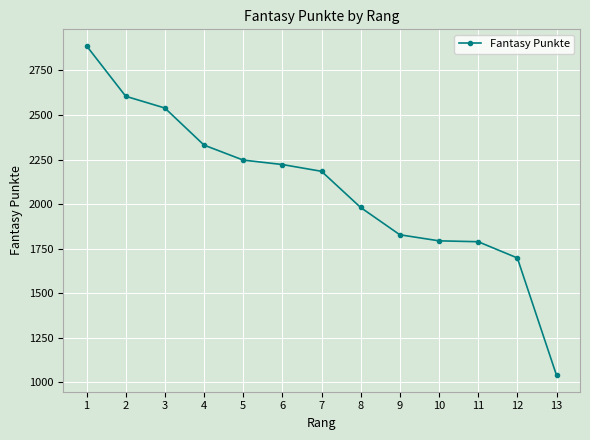

Which category has the highest value across all series?

1